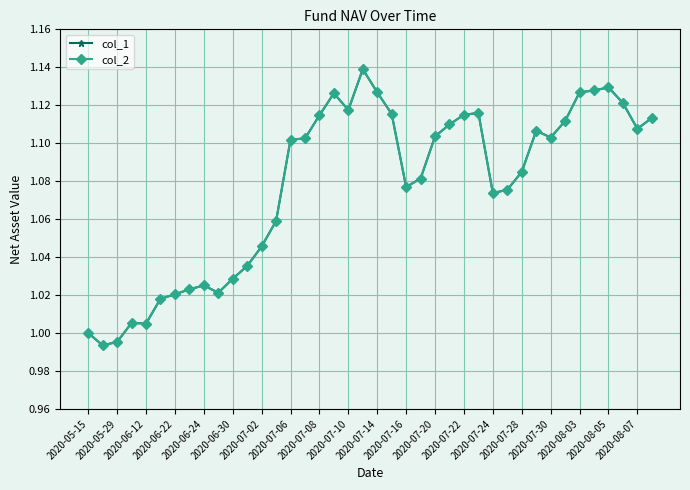

Which series has the largest total across all categories?

col_1